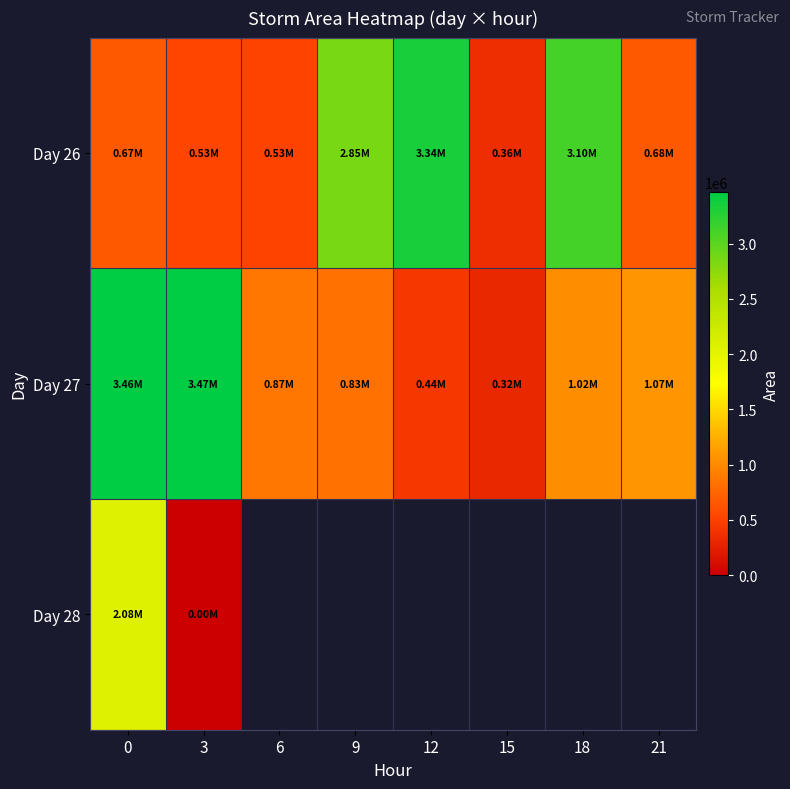

What is the approximate value of Day 28 at 0?

2081250.0